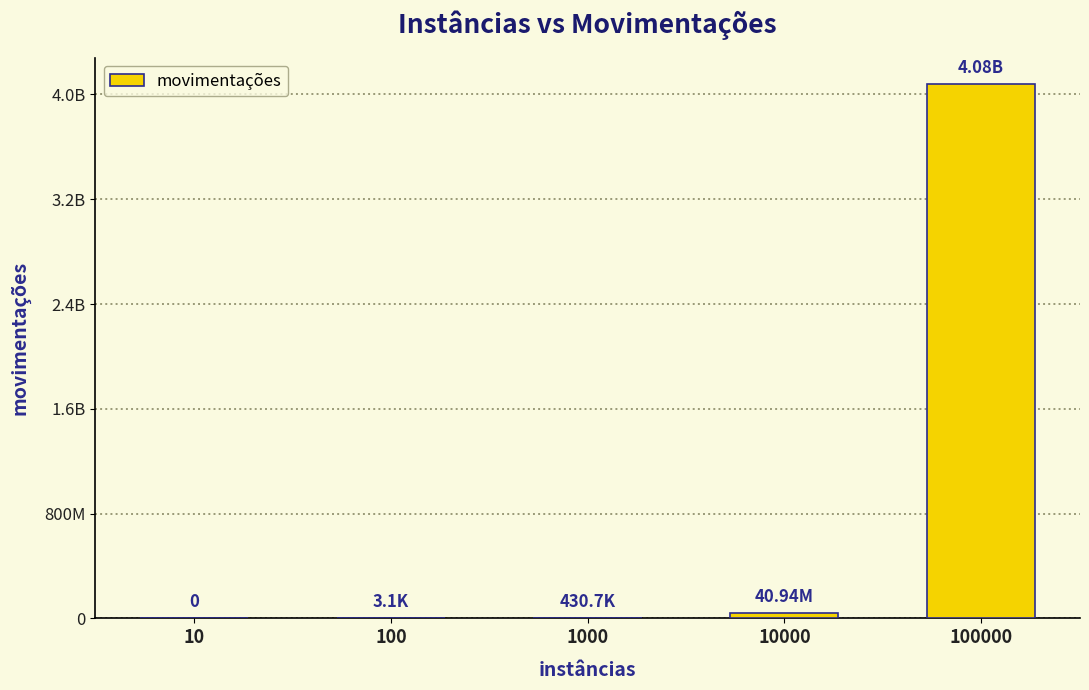

List the labels in order of value, largest first.

100000, 10000, 1000, 100, 10